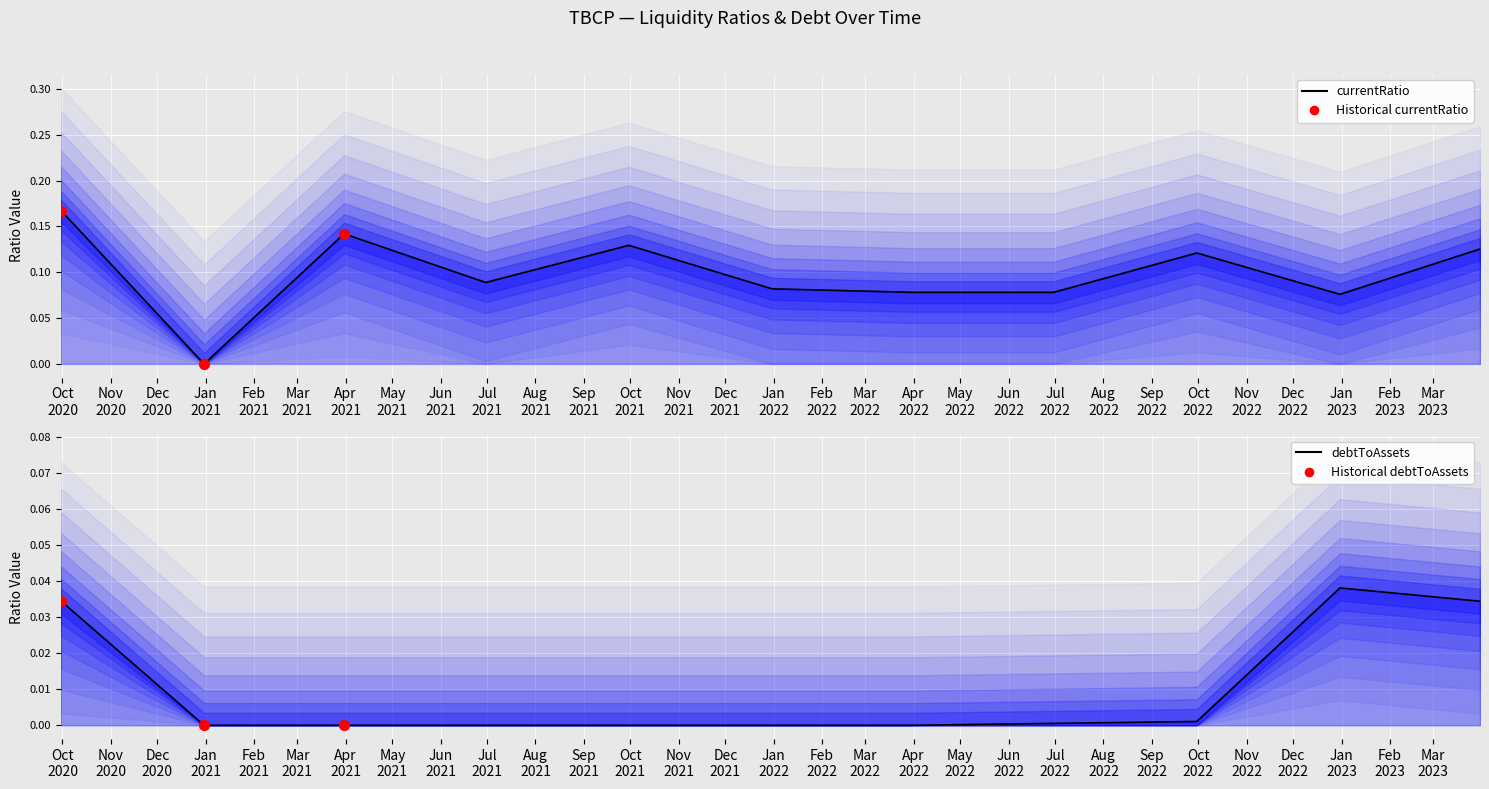

Which series reaches the minimum Y coordinate?

currentRatio